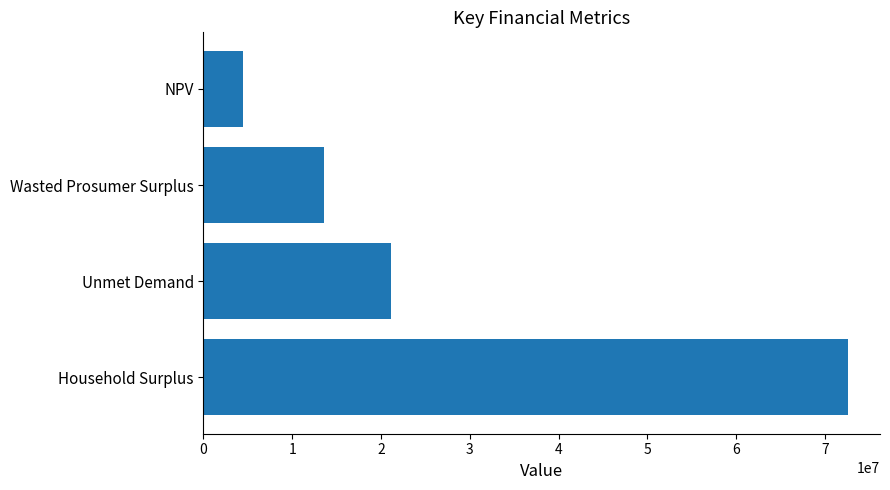

Rank the categories by value from highest to lowest.

Household Surplus, Unmet Demand, Wasted Prosumer Surplus, NPV